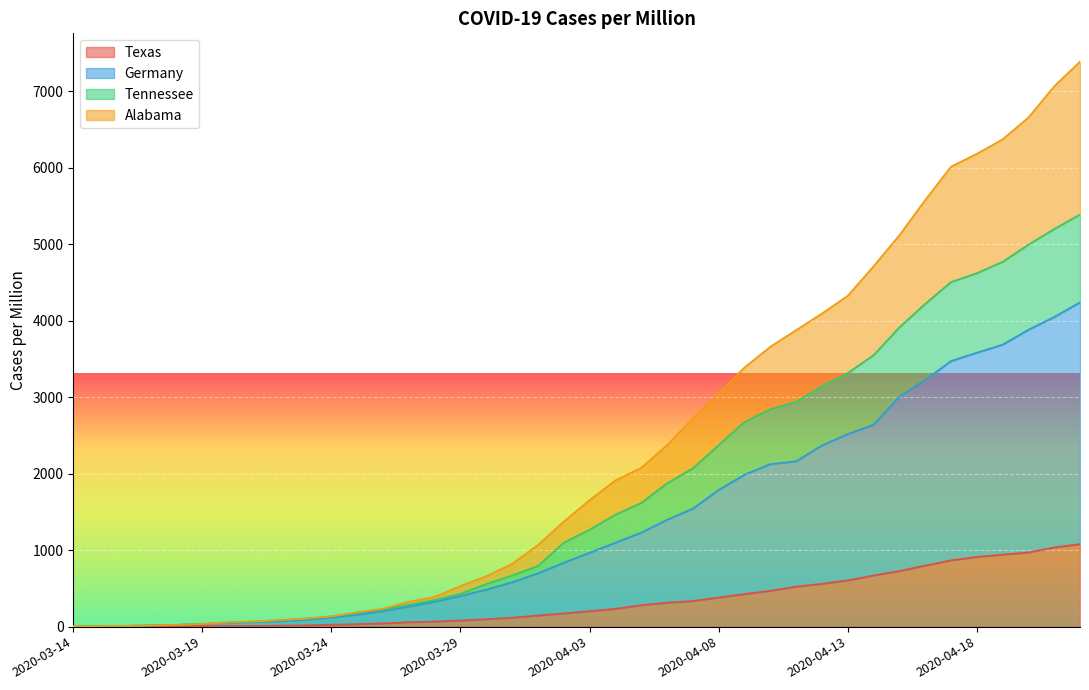

True or false: Texas has more than 1 interior local peaks.

False